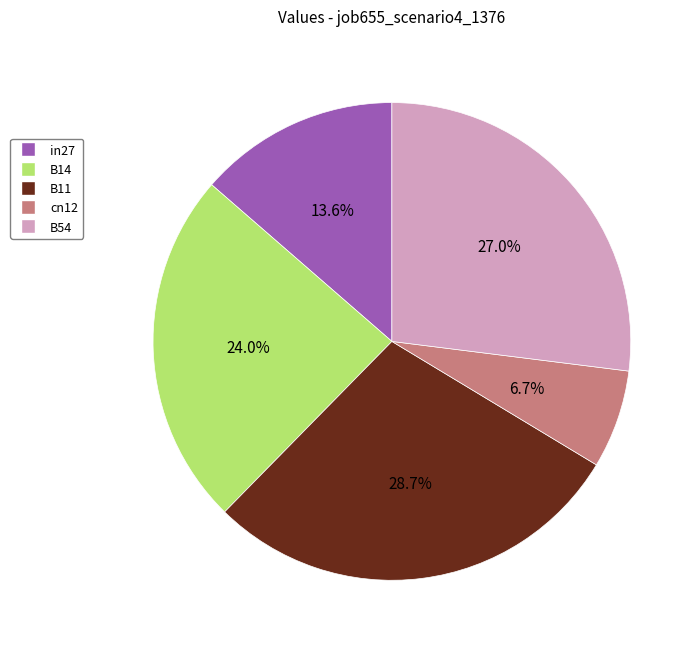

Is the sum of B11 and B54 greater than half?

Yes